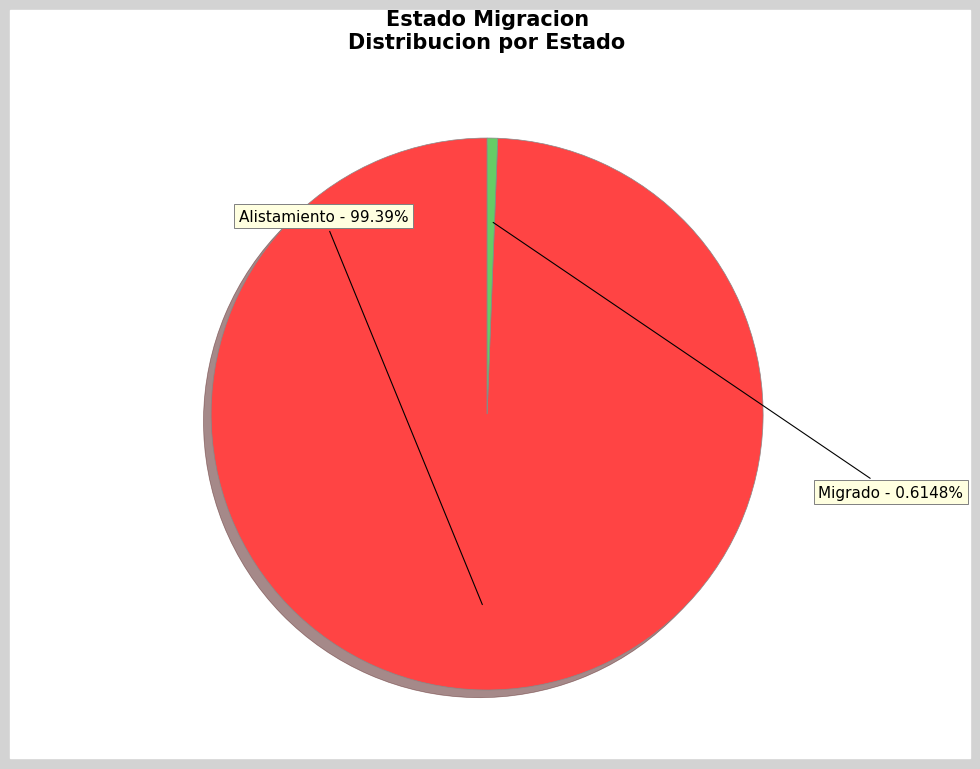

Is there a majority slice in this chart?

Yes